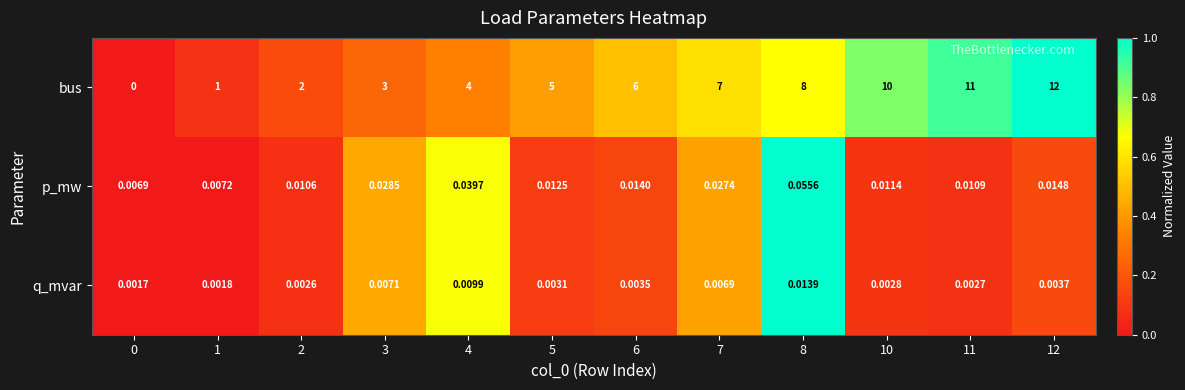

How many data points does each series have?

12